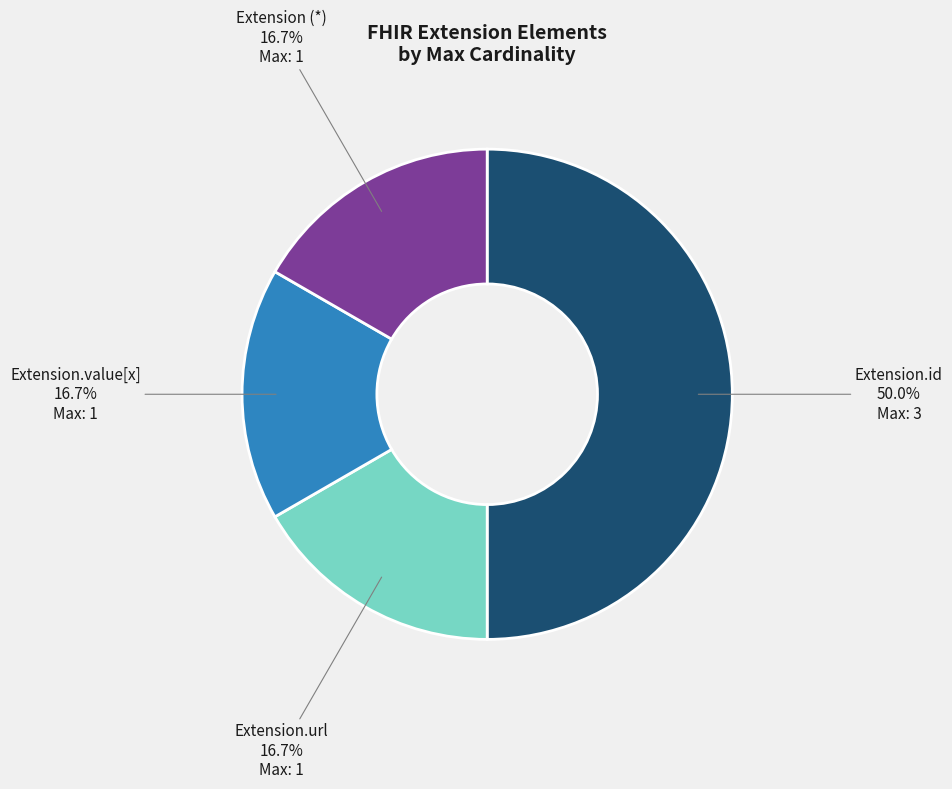

Count the number of slices in the pie.

4